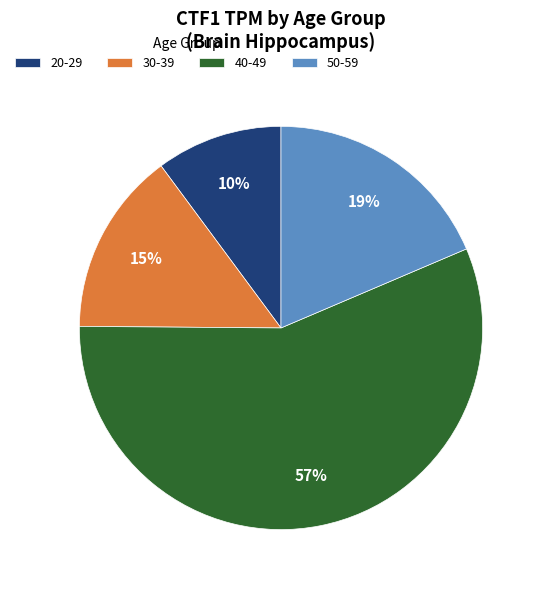

Do 50-59 and 30-39 together represent more than half of the pie?

No